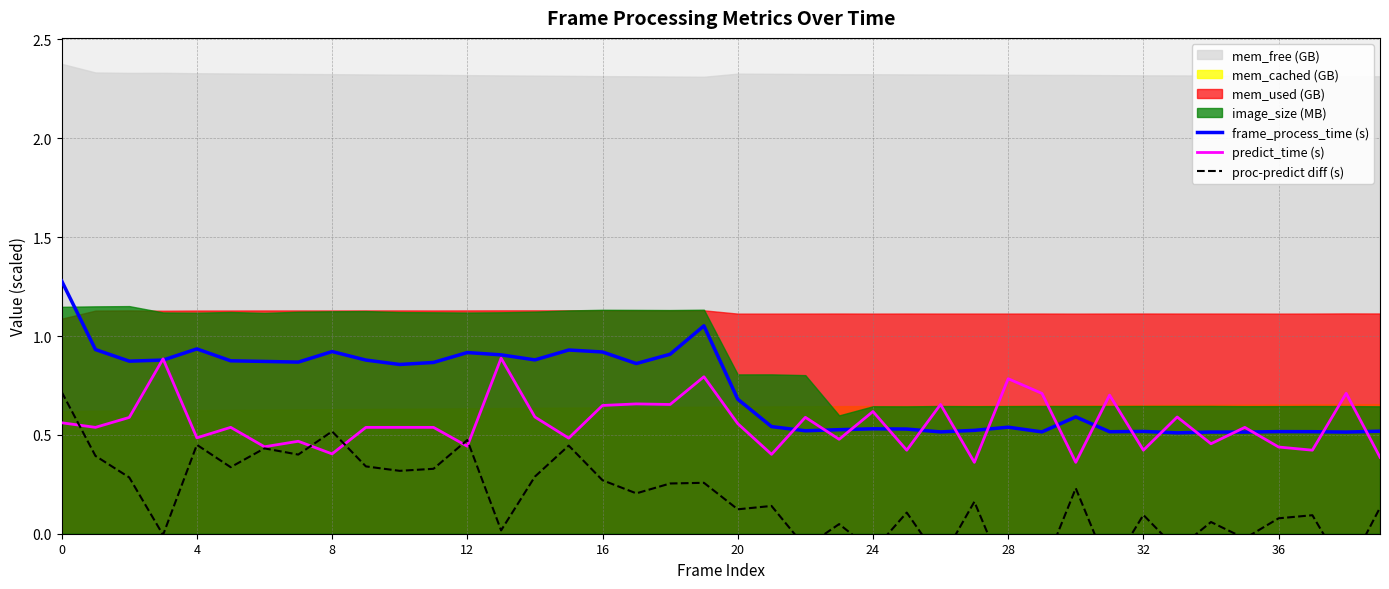

The value of frame_process_time (s) at 20 is 0.3. True or false?

False